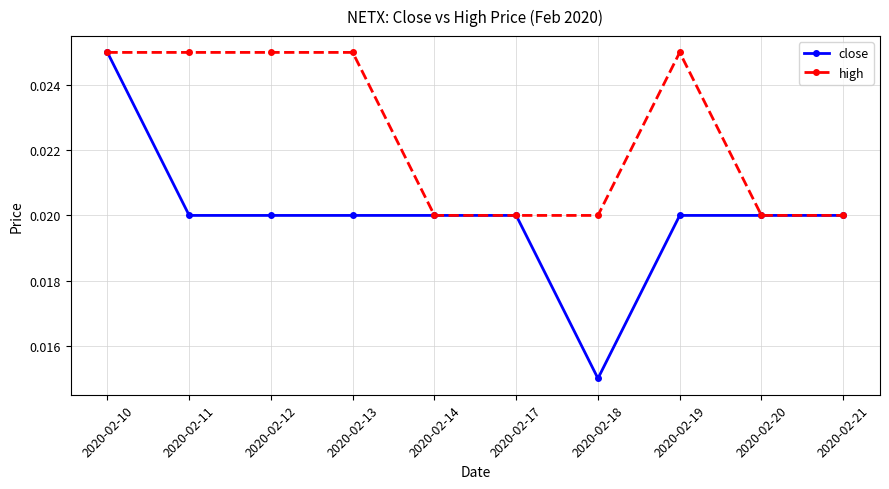

True or false: high has more than 0 interior local peaks.

True